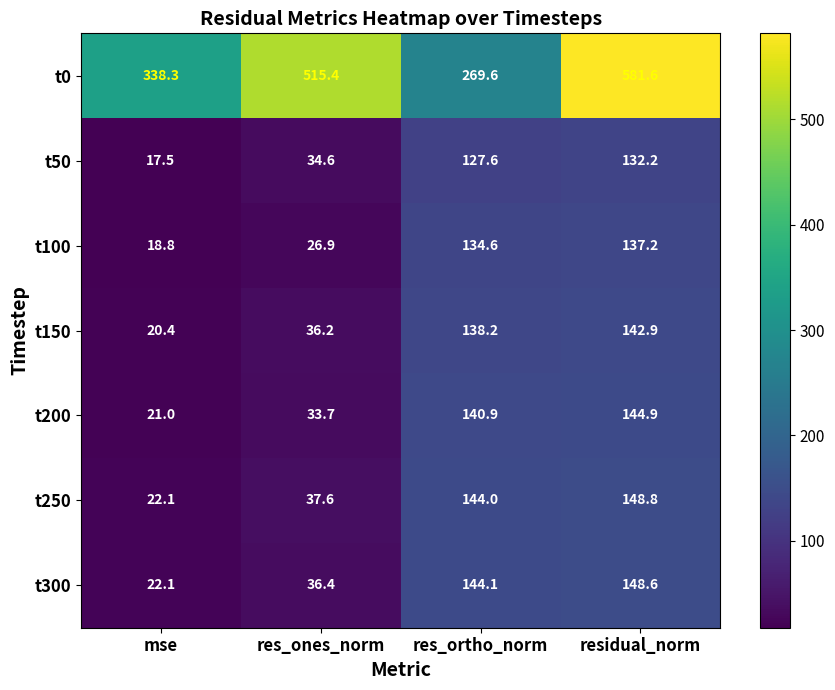

At which label is t250 closest to 85?

res_ones_norm